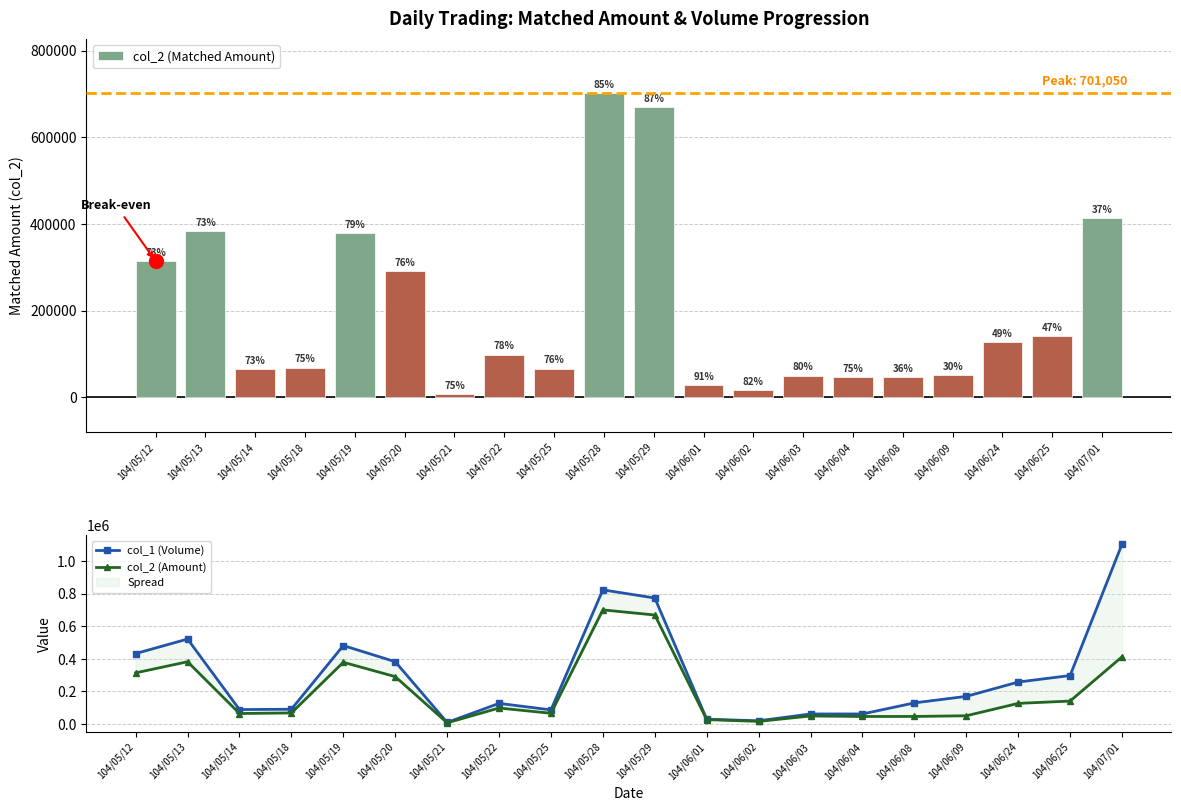

Reading left to right, extract all data points from this chart.

col_2 (Matched Amount): 314360	382620	64770	68260	379300	291200	7500	98560	66120	701050	669630	27300	16400	49600	46500	46700	50900	126980	141140	413000
col_1 (Volume): 433000	522000	89000	91000	482000	383000	10000	127000	87000	824000	774000	30000	20000	62000	62000	130000	170000	258000	298000	1105000
col_2 (Amount): 314360	382620	64770	68260	379300	291200	7500	98560	66120	701050	669630	27300	16400	49600	46500	46700	50900	126980	141140	413000